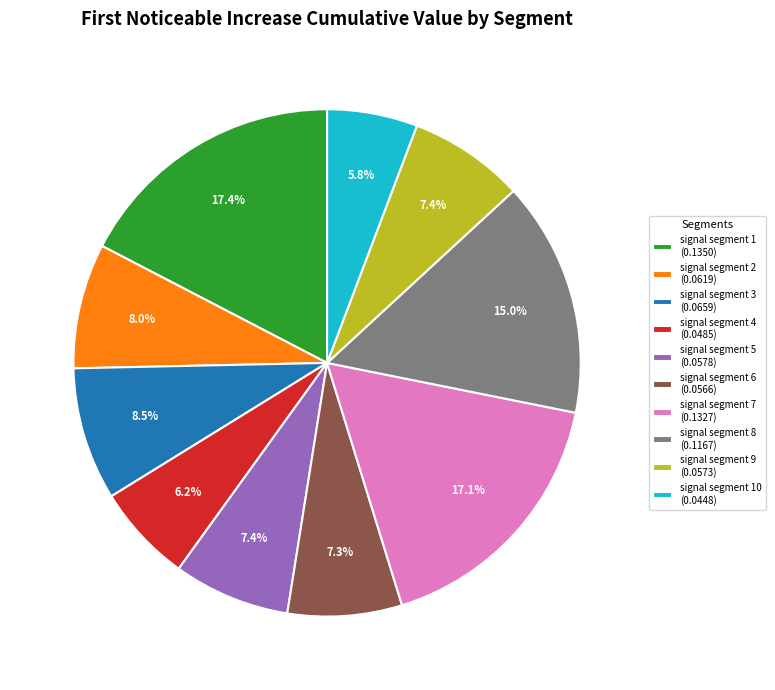

Does signal segment 3 (0.0659) account for over 50% of the chart?

No